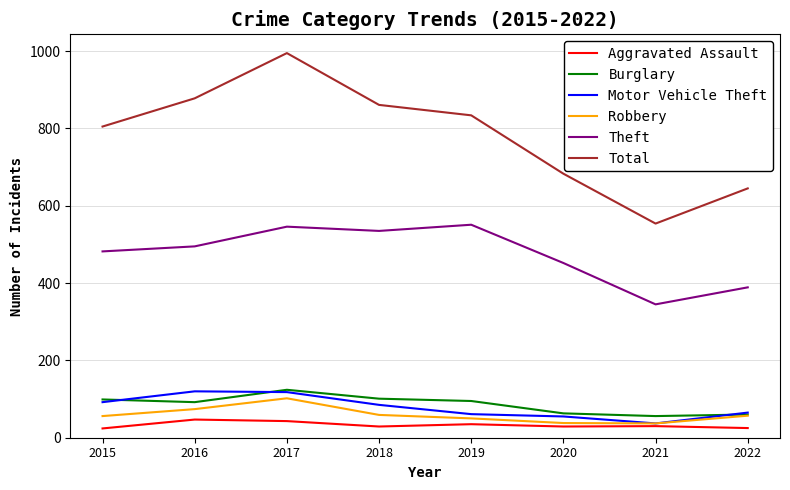

At which category is the sum across all series the highest?

2017